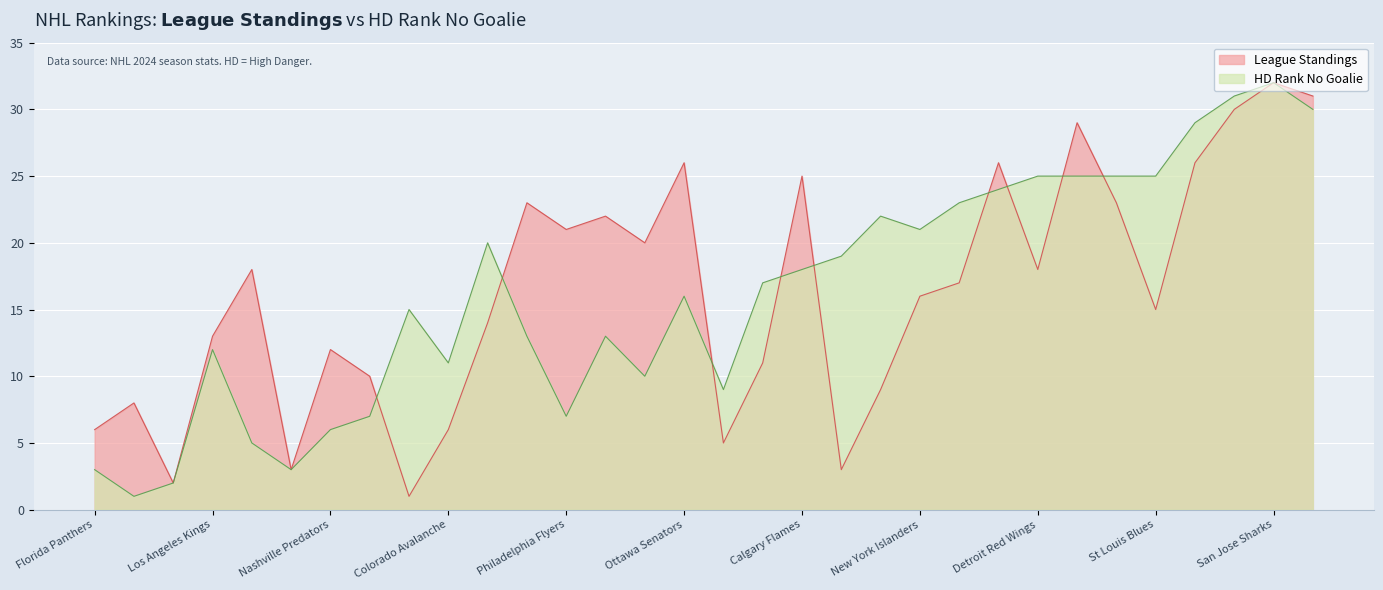

What is the difference between the highest and lowest values at Philadelphia Flyers?

14